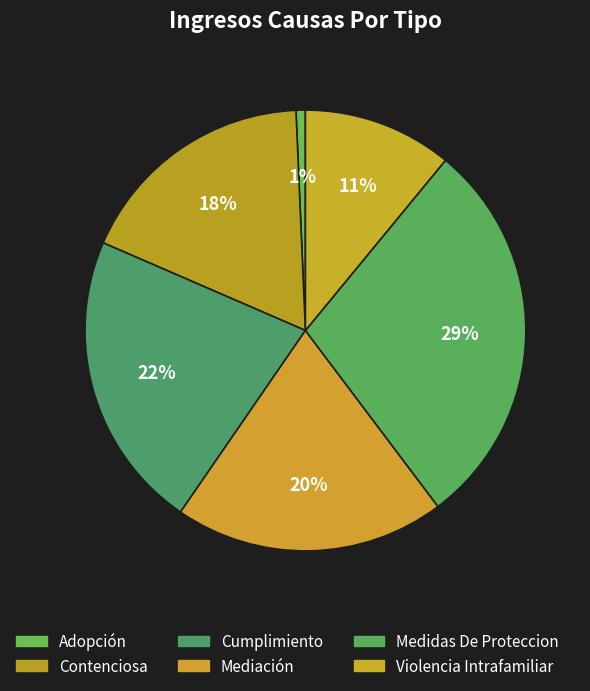

Is there any slice that represents more than half of the pie?

No